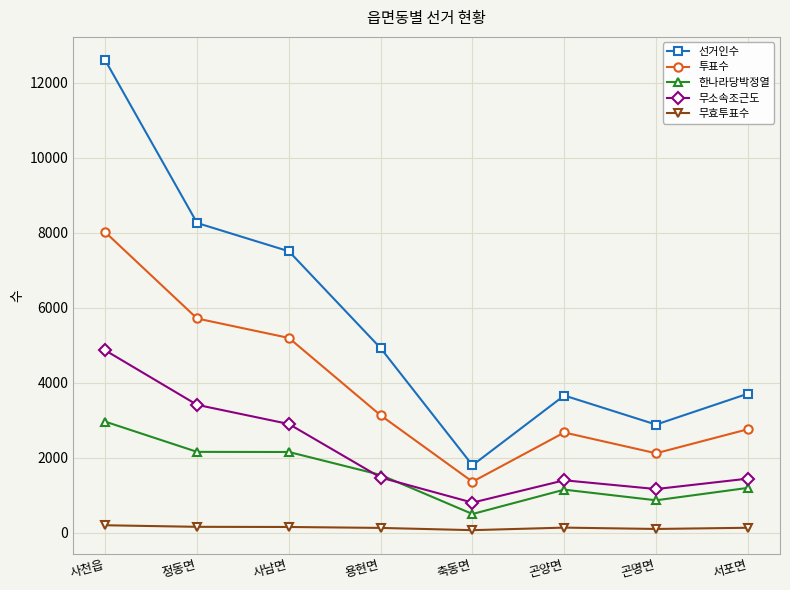

At how many categories does at least one series exceed 12411?

1